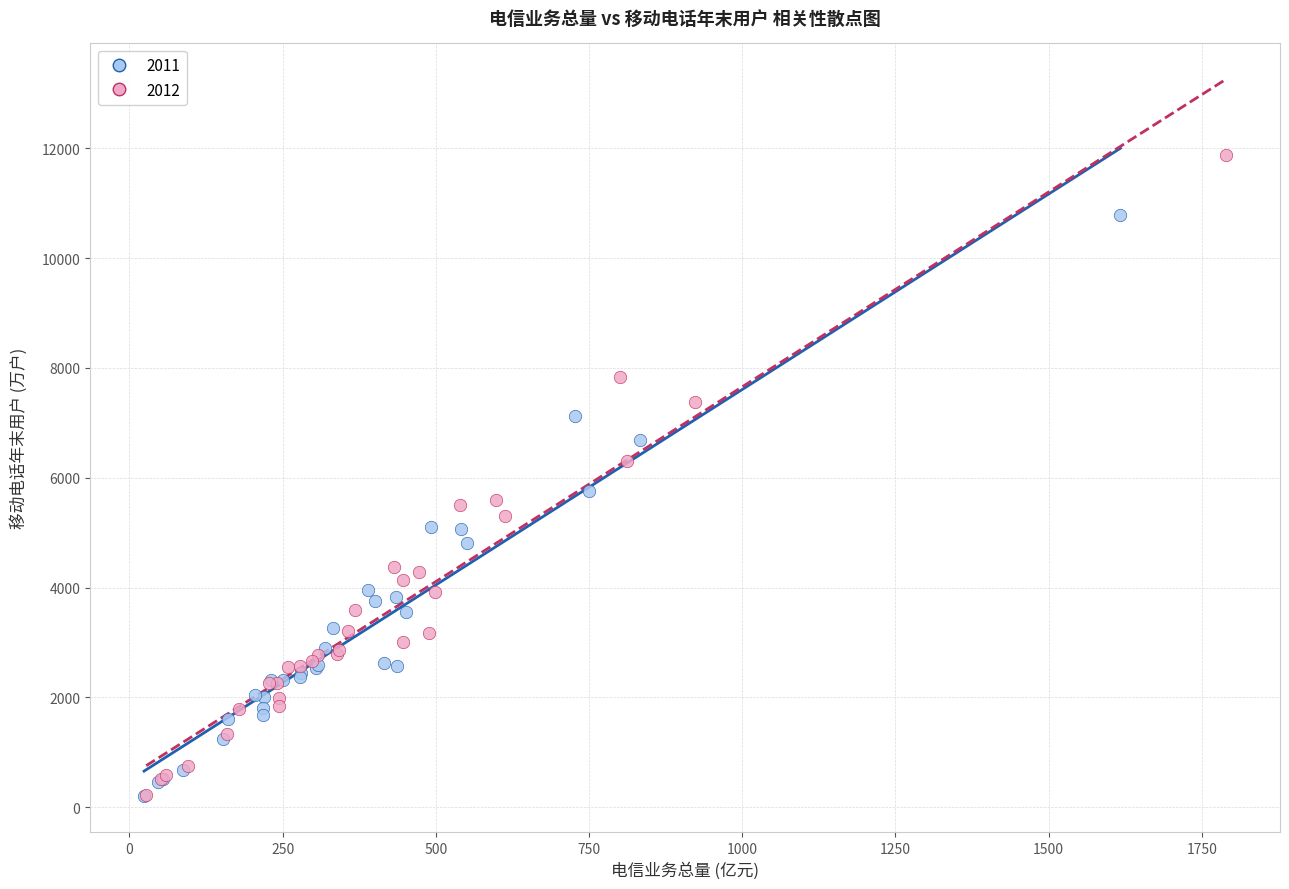

Which series reaches the maximum Y coordinate?

2012